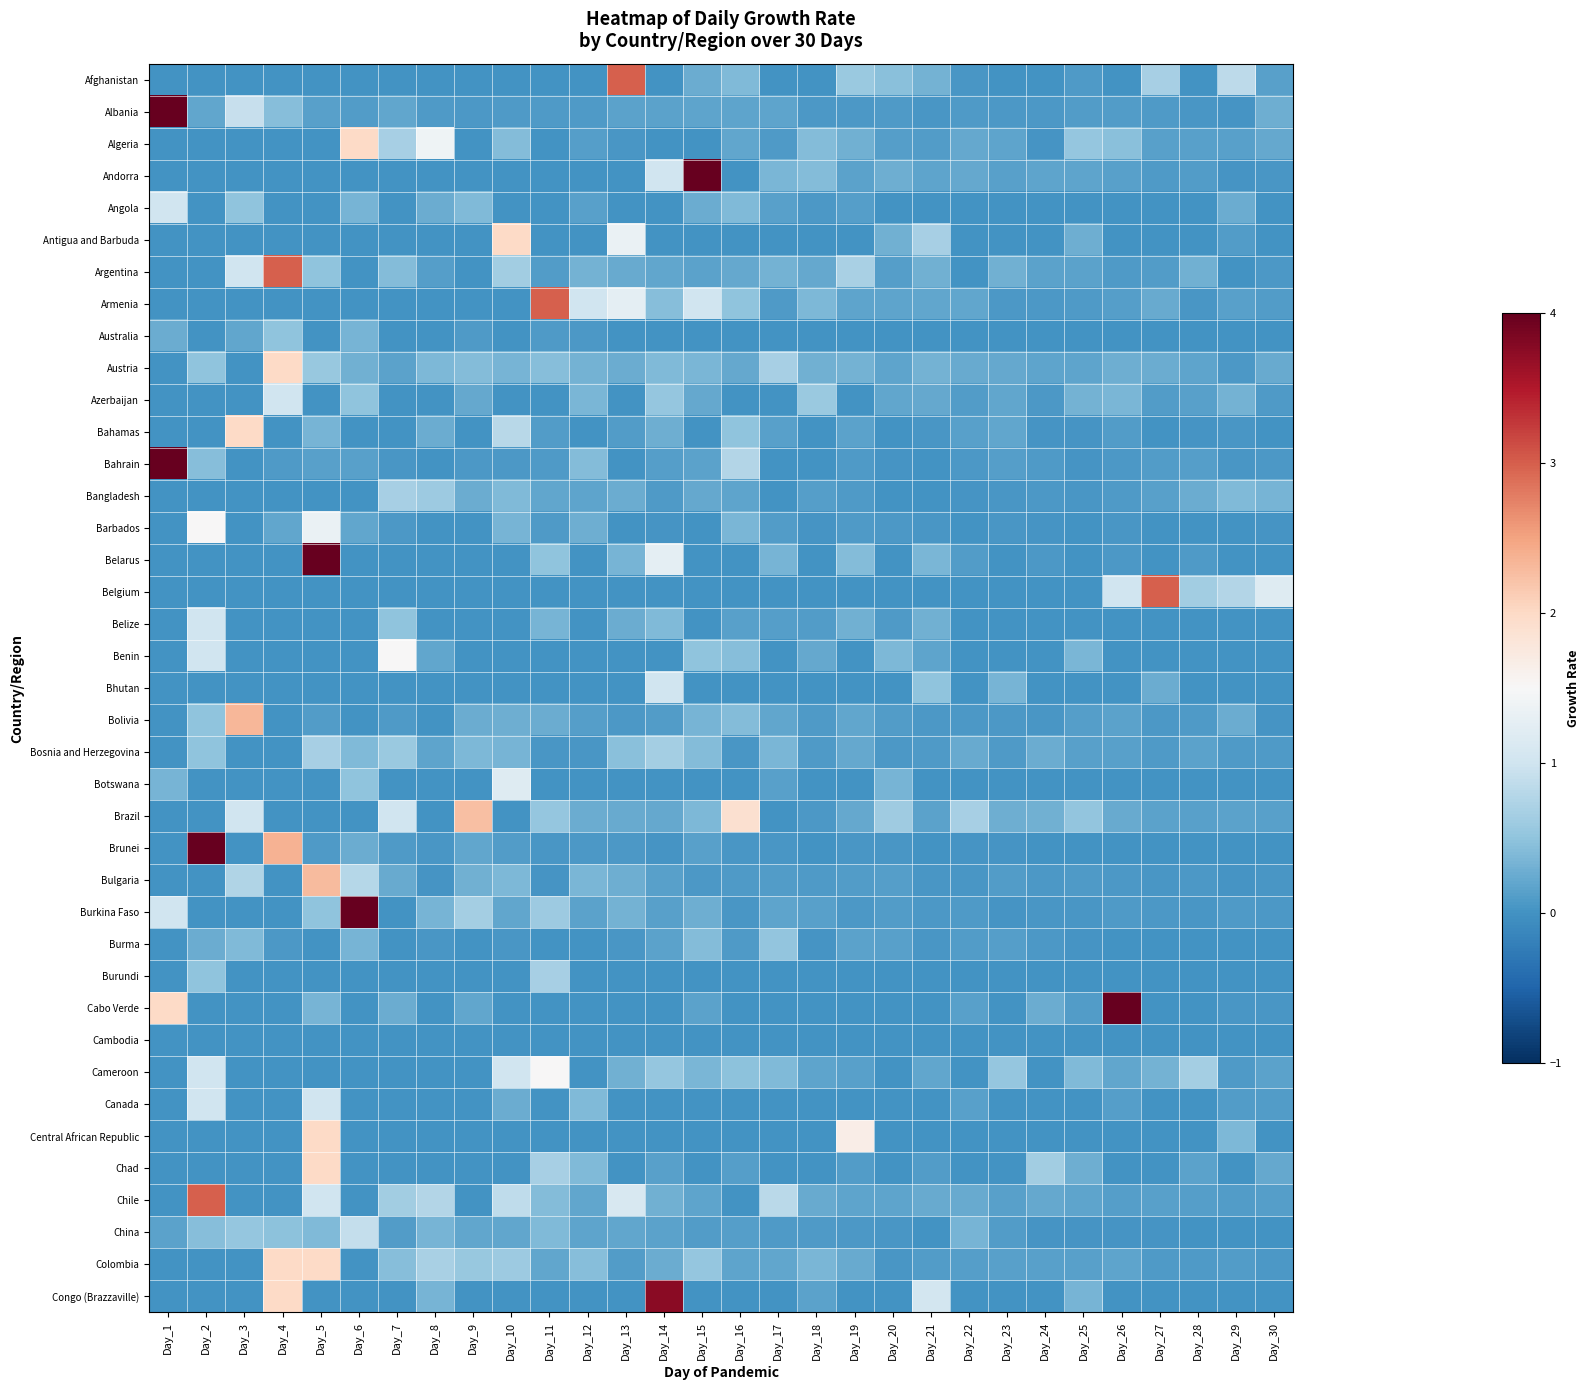

Reading left to right, transcribe all the data shown in this chart.

Afghanistan: Day_1=0.0	Day_2=0.0	Day_3=0.0	Day_4=0.0	Day_5=0.0	Day_6=0.0	Day_7=0.0	Day_8=0.0	Day_9=0.0	Day_10=0.0	Day_11=0.0	Day_12=0.0	Day_13=3.0	Day_14=0.0	Day_15=0.2	Day_16=0.4	Day_17=0.0	Day_18=0.0	Day_19=0.6	Day_20=0.5	Day_21=0.3	Day_22=0.1	Day_23=0.0	Day_24=0.0	Day_25=0.1	Day_26=0.0	Day_27=0.7	Day_28=0.0	Day_29=0.8	Day_30=0.1
Albania: Day_1=4.0	Day_2=0.2	Day_3=0.9	Day_4=0.4	Day_5=0.1	Day_6=0.1	Day_7=0.2	Day_8=0.1	Day_9=0.1	Day_10=0.1	Day_11=0.1	Day_12=0.1	Day_13=0.2	Day_14=0.2	Day_15=0.2	Day_16=0.2	Day_17=0.2	Day_18=0.1	Day_19=0.1	Day_20=0.1	Day_21=0.1	Day_22=0.1	Day_23=0.1	Day_24=0.1	Day_25=0.1	Day_26=0.1	Day_27=0.1	Day_28=0.0	Day_29=0.0	Day_30=0.3
Algeria: Day_1=0.0	Day_2=0.0	Day_3=0.0	Day_4=0.0	Day_5=0.0	Day_6=2.0	Day_7=0.7	Day_8=1.4	Day_9=0.0	Day_10=0.4	Day_11=0.0	Day_12=0.1	Day_13=0.1	Day_14=0.0	Day_15=0.0	Day_16=0.2	Day_17=0.1	Day_18=0.4	Day_19=0.3	Day_20=0.1	Day_21=0.1	Day_22=0.2	Day_23=0.2	Day_24=0.0	Day_25=0.5	Day_26=0.5	Day_27=0.1	Day_28=0.1	Day_29=0.1	Day_30=0.2
Andorra: Day_1=0.0	Day_2=0.0	Day_3=0.0	Day_4=0.0	Day_5=0.0	Day_6=0.0	Day_7=0.0	Day_8=0.0	Day_9=0.0	Day_10=0.0	Day_11=0.0	Day_12=0.0	Day_13=0.0	Day_14=1.0	Day_15=4.0	Day_16=0.0	Day_17=0.4	Day_18=0.4	Day_19=0.2	Day_20=0.3	Day_21=0.2	Day_22=0.2	Day_23=0.1	Day_24=0.2	Day_25=0.2	Day_26=0.1	Day_27=0.1	Day_28=0.1	Day_29=0.0	Day_30=0.0
Angola: Day_1=1.0	Day_2=0.0	Day_3=0.5	Day_4=0.0	Day_5=0.0	Day_6=0.3	Day_7=0.0	Day_8=0.2	Day_9=0.4	Day_10=0.0	Day_11=0.0	Day_12=0.1	Day_13=0.0	Day_14=0.0	Day_15=0.2	Day_16=0.4	Day_17=0.1	Day_18=0.1	Day_19=0.1	Day_20=0.0	Day_21=0.0	Day_22=0.0	Day_23=0.0	Day_24=0.0	Day_25=0.0	Day_26=0.0	Day_27=0.0	Day_28=0.0	Day_29=0.3	Day_30=0.0
Antigua and Barbuda: Day_1=0.0	Day_2=0.0	Day_3=0.0	Day_4=0.0	Day_5=0.0	Day_6=0.0	Day_7=0.0	Day_8=0.0	Day_9=0.0	Day_10=2.0	Day_11=0.0	Day_12=0.0	Day_13=1.3	Day_14=0.0	Day_15=0.0	Day_16=0.0	Day_17=0.0	Day_18=0.0	Day_19=0.0	Day_20=0.3	Day_21=0.7	Day_22=0.0	Day_23=0.0	Day_24=0.0	Day_25=0.3	Day_26=0.0	Day_27=0.0	Day_28=0.0	Day_29=0.1	Day_30=0.0
Argentina: Day_1=0.0	Day_2=0.0	Day_3=1.0	Day_4=3.0	Day_5=0.5	Day_6=0.0	Day_7=0.4	Day_8=0.1	Day_9=0.0	Day_10=0.6	Day_11=0.1	Day_12=0.3	Day_13=0.2	Day_14=0.2	Day_15=0.2	Day_16=0.2	Day_17=0.3	Day_18=0.2	Day_19=0.7	Day_20=0.1	Day_21=0.3	Day_22=0.0	Day_23=0.3	Day_24=0.2	Day_25=0.2	Day_26=0.1	Day_27=0.1	Day_28=0.3	Day_29=0.0	Day_30=0.1
Armenia: Day_1=0.0	Day_2=0.0	Day_3=0.0	Day_4=0.0	Day_5=0.0	Day_6=0.0	Day_7=0.0	Day_8=0.0	Day_9=0.0	Day_10=0.0	Day_11=3.0	Day_12=1.0	Day_13=1.2	Day_14=0.4	Day_15=1.0	Day_16=0.5	Day_17=0.1	Day_18=0.4	Day_19=0.2	Day_20=0.2	Day_21=0.2	Day_22=0.2	Day_23=0.1	Day_24=0.1	Day_25=0.1	Day_26=0.1	Day_27=0.2	Day_28=0.0	Day_29=0.1	Day_30=0.1
Australia: Day_1=0.2	Day_2=0.0	Day_3=0.2	Day_4=0.5	Day_5=0.0	Day_6=0.3	Day_7=0.0	Day_8=0.0	Day_9=0.1	Day_10=0.0	Day_11=0.1	Day_12=0.1	Day_13=0.0	Day_14=0.0	Day_15=0.0	Day_16=0.0	Day_17=0.0	Day_18=0.0	Day_19=0.0	Day_20=0.0	Day_21=0.0	Day_22=0.0	Day_23=0.0	Day_24=0.0	Day_25=0.0	Day_26=0.0	Day_27=0.0	Day_28=0.0	Day_29=0.0	Day_30=0.0
Austria: Day_1=0.0	Day_2=0.5	Day_3=0.0	Day_4=2.0	Day_5=0.6	Day_6=0.3	Day_7=0.2	Day_8=0.4	Day_9=0.4	Day_10=0.3	Day_11=0.4	Day_12=0.3	Day_13=0.3	Day_14=0.4	Day_15=0.3	Day_16=0.2	Day_17=0.7	Day_18=0.3	Day_19=0.3	Day_20=0.2	Day_21=0.3	Day_22=0.2	Day_23=0.2	Day_24=0.2	Day_25=0.2	Day_26=0.3	Day_27=0.2	Day_28=0.2	Day_29=0.1	Day_30=0.2
Azerbaijan: Day_1=0.0	Day_2=0.0	Day_3=0.0	Day_4=1.0	Day_5=0.0	Day_6=0.5	Day_7=0.0	Day_8=0.0	Day_9=0.2	Day_10=0.0	Day_11=0.0	Day_12=0.4	Day_13=0.0	Day_14=0.5	Day_15=0.2	Day_16=0.0	Day_17=0.0	Day_18=0.6	Day_19=0.0	Day_20=0.2	Day_21=0.2	Day_22=0.1	Day_23=0.2	Day_24=0.1	Day_25=0.3	Day_26=0.3	Day_27=0.1	Day_28=0.1	Day_29=0.3	Day_30=0.1
Bahamas: Day_1=0.0	Day_2=0.0	Day_3=2.0	Day_4=0.0	Day_5=0.3	Day_6=0.0	Day_7=0.0	Day_8=0.2	Day_9=0.0	Day_10=0.8	Day_11=0.1	Day_12=0.0	Day_13=0.1	Day_14=0.3	Day_15=0.0	Day_16=0.5	Day_17=0.1	Day_18=0.0	Day_19=0.2	Day_20=0.0	Day_21=0.0	Day_22=0.1	Day_23=0.2	Day_24=0.0	Day_25=0.0	Day_26=0.1	Day_27=0.0	Day_28=0.0	Day_29=0.0	Day_30=0.0
Bahrain: Day_1=4.0	Day_2=0.4	Day_3=0.0	Day_4=0.1	Day_5=0.1	Day_6=0.1	Day_7=0.0	Day_8=0.0	Day_9=0.1	Day_10=0.1	Day_11=0.1	Day_12=0.4	Day_13=0.0	Day_14=0.1	Day_15=0.2	Day_16=0.8	Day_17=0.0	Day_18=0.0	Day_19=0.1	Day_20=0.0	Day_21=0.0	Day_22=0.1	Day_23=0.1	Day_24=0.1	Day_25=0.0	Day_26=0.1	Day_27=0.1	Day_28=0.1	Day_29=0.0	Day_30=0.1
Bangladesh: Day_1=0.0	Day_2=0.0	Day_3=0.0	Day_4=0.0	Day_5=0.0	Day_6=0.0	Day_7=0.7	Day_8=0.6	Day_9=0.2	Day_10=0.4	Day_11=0.2	Day_12=0.2	Day_13=0.2	Day_14=0.1	Day_15=0.2	Day_16=0.2	Day_17=0.0	Day_18=0.1	Day_19=0.1	Day_20=0.0	Day_21=0.0	Day_22=0.0	Day_23=0.0	Day_24=0.1	Day_25=0.0	Day_26=0.1	Day_27=0.1	Day_28=0.3	Day_29=0.4	Day_30=0.3
Barbados: Day_1=0.0	Day_2=1.5	Day_3=0.0	Day_4=0.2	Day_5=1.3	Day_6=0.2	Day_7=0.1	Day_8=0.0	Day_9=0.0	Day_10=0.3	Day_11=0.1	Day_12=0.3	Day_13=0.0	Day_14=0.0	Day_15=0.0	Day_16=0.3	Day_17=0.1	Day_18=0.0	Day_19=0.1	Day_20=0.1	Day_21=0.1	Day_22=0.0	Day_23=0.1	Day_24=0.0	Day_25=0.0	Day_26=0.0	Day_27=0.0	Day_28=0.0	Day_29=0.0	Day_30=0.0
Belarus: Day_1=0.0	Day_2=0.0	Day_3=0.0	Day_4=0.0	Day_5=4.0	Day_6=0.0	Day_7=0.0	Day_8=0.0	Day_9=0.0	Day_10=0.0	Day_11=0.5	Day_12=0.0	Day_13=0.3	Day_14=1.2	Day_15=0.0	Day_16=0.0	Day_17=0.3	Day_18=0.0	Day_19=0.4	Day_20=0.0	Day_21=0.3	Day_22=0.1	Day_23=0.0	Day_24=0.1	Day_25=0.0	Day_26=0.1	Day_27=0.0	Day_28=0.1	Day_29=0.0	Day_30=0.0
Belgium: Day_1=0.0	Day_2=0.0	Day_3=0.0	Day_4=0.0	Day_5=0.0	Day_6=0.0	Day_7=0.0	Day_8=0.0	Day_9=0.0	Day_10=0.0	Day_11=0.0	Day_12=0.0	Day_13=0.0	Day_14=0.0	Day_15=0.0	Day_16=0.0	Day_17=0.0	Day_18=0.0	Day_19=0.0	Day_20=0.0	Day_21=0.0	Day_22=0.0	Day_23=0.0	Day_24=0.0	Day_25=0.0	Day_26=1.0	Day_27=3.0	Day_28=0.6	Day_29=0.8	Day_30=1.2
Belize: Day_1=0.0	Day_2=1.0	Day_3=0.0	Day_4=0.0	Day_5=0.0	Day_6=0.0	Day_7=0.5	Day_8=0.0	Day_9=0.0	Day_10=0.0	Day_11=0.3	Day_12=0.0	Day_13=0.2	Day_14=0.4	Day_15=0.0	Day_16=0.1	Day_17=0.1	Day_18=0.1	Day_19=0.3	Day_20=0.1	Day_21=0.3	Day_22=0.0	Day_23=0.0	Day_24=0.0	Day_25=0.0	Day_26=0.0	Day_27=0.0	Day_28=0.0	Day_29=0.0	Day_30=0.0
Benin: Day_1=0.0	Day_2=1.0	Day_3=0.0	Day_4=0.0	Day_5=0.0	Day_6=0.0	Day_7=1.5	Day_8=0.2	Day_9=0.0	Day_10=0.0	Day_11=0.0	Day_12=0.0	Day_13=0.0	Day_14=0.0	Day_15=0.5	Day_16=0.4	Day_17=0.0	Day_18=0.2	Day_19=0.0	Day_20=0.4	Day_21=0.2	Day_22=0.0	Day_23=0.0	Day_24=0.0	Day_25=0.3	Day_26=0.0	Day_27=0.0	Day_28=0.0	Day_29=0.0	Day_30=0.0
Bhutan: Day_1=0.0	Day_2=0.0	Day_3=0.0	Day_4=0.0	Day_5=0.0	Day_6=0.0	Day_7=0.0	Day_8=0.0	Day_9=0.0	Day_10=0.0	Day_11=0.0	Day_12=0.0	Day_13=0.0	Day_14=1.0	Day_15=0.0	Day_16=0.0	Day_17=0.0	Day_18=0.0	Day_19=0.0	Day_20=0.0	Day_21=0.5	Day_22=0.0	Day_23=0.3	Day_24=0.0	Day_25=0.0	Day_26=0.0	Day_27=0.2	Day_28=0.0	Day_29=0.0	Day_30=0.0
Bolivia: Day_1=0.0	Day_2=0.5	Day_3=2.3	Day_4=0.0	Day_5=0.1	Day_6=0.0	Day_7=0.1	Day_8=0.0	Day_9=0.2	Day_10=0.3	Day_11=0.3	Day_12=0.1	Day_13=0.1	Day_14=0.1	Day_15=0.3	Day_16=0.4	Day_17=0.2	Day_18=0.1	Day_19=0.2	Day_20=0.1	Day_21=0.1	Day_22=0.1	Day_23=0.1	Day_24=0.1	Day_25=0.1	Day_26=0.2	Day_27=0.1	Day_28=0.1	Day_29=0.3	Day_30=0.0
Bosnia and Herzegovina: Day_1=0.0	Day_2=0.5	Day_3=0.0	Day_4=0.0	Day_5=0.7	Day_6=0.4	Day_7=0.6	Day_8=0.2	Day_9=0.4	Day_10=0.3	Day_11=0.0	Day_12=0.0	Day_13=0.5	Day_14=0.7	Day_15=0.4	Day_16=0.0	Day_17=0.3	Day_18=0.1	Day_19=0.2	Day_20=0.1	Day_21=0.1	Day_22=0.2	Day_23=0.1	Day_24=0.2	Day_25=0.1	Day_26=0.1	Day_27=0.1	Day_28=0.2	Day_29=0.1	Day_30=0.1
Botswana: Day_1=0.3	Day_2=0.0	Day_3=0.0	Day_4=0.0	Day_5=0.0	Day_6=0.5	Day_7=0.0	Day_8=0.0	Day_9=0.0	Day_10=1.2	Day_11=0.0	Day_12=0.0	Day_13=0.0	Day_14=0.0	Day_15=0.0	Day_16=0.0	Day_17=0.1	Day_18=0.0	Day_19=0.0	Day_20=0.3	Day_21=0.0	Day_22=0.0	Day_23=0.0	Day_24=0.0	Day_25=0.0	Day_26=0.0	Day_27=0.0	Day_28=0.0	Day_29=0.0	Day_30=0.0
Brazil: Day_1=0.0	Day_2=0.0	Day_3=1.0	Day_4=0.0	Day_5=0.0	Day_6=0.0	Day_7=1.0	Day_8=0.0	Day_9=2.2	Day_10=0.0	Day_11=0.5	Day_12=0.2	Day_13=0.2	Day_14=0.2	Day_15=0.4	Day_16=1.9	Day_17=0.0	Day_18=0.1	Day_19=0.2	Day_20=0.6	Day_21=0.2	Day_22=0.7	Day_23=0.3	Day_24=0.3	Day_25=0.5	Day_26=0.2	Day_27=0.2	Day_28=0.1	Day_29=0.2	Day_30=0.1
Brunei: Day_1=0.0	Day_2=4.0	Day_3=0.0	Day_4=2.4	Day_5=0.1	Day_6=0.2	Day_7=0.1	Day_8=0.0	Day_9=0.2	Day_10=0.1	Day_11=0.0	Day_12=0.1	Day_13=0.1	Day_14=0.0	Day_15=0.1	Day_16=0.1	Day_17=0.1	Day_18=0.0	Day_19=0.0	Day_20=0.1	Day_21=0.0	Day_22=0.0	Day_23=0.0	Day_24=0.0	Day_25=0.0	Day_26=0.0	Day_27=0.0	Day_28=0.0	Day_29=0.0	Day_30=0.0
Bulgaria: Day_1=0.0	Day_2=0.0	Day_3=0.8	Day_4=0.0	Day_5=2.3	Day_6=0.8	Day_7=0.2	Day_8=0.0	Day_9=0.3	Day_10=0.4	Day_11=0.0	Day_12=0.3	Day_13=0.3	Day_14=0.1	Day_15=0.1	Day_16=0.1	Day_17=0.1	Day_18=0.1	Day_19=0.1	Day_20=0.1	Day_21=0.1	Day_22=0.0	Day_23=0.1	Day_24=0.1	Day_25=0.1	Day_26=0.1	Day_27=0.0	Day_28=0.1	Day_29=0.0	Day_30=0.1
Burkina Faso: Day_1=1.0	Day_2=0.0	Day_3=0.0	Day_4=0.0	Day_5=0.5	Day_6=4.0	Day_7=0.0	Day_8=0.3	Day_9=0.7	Day_10=0.2	Day_11=0.6	Day_12=0.2	Day_13=0.3	Day_14=0.1	Day_15=0.3	Day_16=0.0	Day_17=0.2	Day_18=0.1	Day_19=0.1	Day_20=0.1	Day_21=0.1	Day_22=0.1	Day_23=0.0	Day_24=0.1	Day_25=0.1	Day_26=0.1	Day_27=0.1	Day_28=0.1	Day_29=0.1	Day_30=0.1
Burma: Day_1=0.0	Day_2=0.2	Day_3=0.4	Day_4=0.1	Day_5=0.0	Day_6=0.3	Day_7=0.0	Day_8=0.1	Day_9=0.0	Day_10=0.1	Day_11=0.0	Day_12=0.0	Day_13=0.1	Day_14=0.2	Day_15=0.4	Day_16=0.1	Day_17=0.5	Day_18=0.0	Day_19=0.2	Day_20=0.1	Day_21=0.0	Day_22=0.1	Day_23=0.1	Day_24=0.1	Day_25=0.0	Day_26=0.0	Day_27=0.0	Day_28=0.0	Day_29=0.0	Day_30=0.0
Burundi: Day_1=0.0	Day_2=0.5	Day_3=0.0	Day_4=0.0	Day_5=0.0	Day_6=0.0	Day_7=0.0	Day_8=0.0	Day_9=0.0	Day_10=0.0	Day_11=0.7	Day_12=0.0	Day_13=0.0	Day_14=0.0	Day_15=0.0	Day_16=0.0	Day_17=0.0	Day_18=0.0	Day_19=0.0	Day_20=0.0	Day_21=0.0	Day_22=0.0	Day_23=0.0	Day_24=0.0	Day_25=0.0	Day_26=0.0	Day_27=0.0	Day_28=0.0	Day_29=0.0	Day_30=0.0
Cabo Verde: Day_1=2.0	Day_2=0.0	Day_3=0.0	Day_4=0.0	Day_5=0.3	Day_6=0.0	Day_7=0.2	Day_8=0.0	Day_9=0.2	Day_10=0.0	Day_11=0.0	Day_12=0.0	Day_13=0.0	Day_14=0.0	Day_15=0.2	Day_16=0.0	Day_17=0.0	Day_18=0.0	Day_19=0.0	Day_20=0.0	Day_21=0.0	Day_22=0.1	Day_23=0.0	Day_24=0.2	Day_25=0.1	Day_26=4.0	Day_27=0.0	Day_28=0.0	Day_29=0.0	Day_30=0.1
Cambodia: Day_1=0.0	Day_2=0.0	Day_3=0.0	Day_4=0.0	Day_5=0.0	Day_6=0.0	Day_7=0.0	Day_8=0.0	Day_9=0.0	Day_10=0.0	Day_11=0.0	Day_12=0.0	Day_13=0.0	Day_14=0.0	Day_15=0.0	Day_16=0.0	Day_17=0.0	Day_18=0.0	Day_19=0.0	Day_20=0.0	Day_21=0.0	Day_22=0.0	Day_23=0.0	Day_24=0.0	Day_25=0.0	Day_26=0.0	Day_27=0.0	Day_28=0.0	Day_29=0.0	Day_30=0.0
Cameroon: Day_1=0.0	Day_2=1.0	Day_3=0.0	Day_4=0.0	Day_5=0.0	Day_6=0.0	Day_7=0.0	Day_8=0.0	Day_9=0.0	Day_10=1.0	Day_11=1.5	Day_12=0.0	Day_13=0.3	Day_14=0.5	Day_15=0.3	Day_16=0.5	Day_17=0.4	Day_18=0.2	Day_19=0.1	Day_20=0.0	Day_21=0.2	Day_22=0.0	Day_23=0.5	Day_24=0.0	Day_25=0.4	Day_26=0.2	Day_27=0.3	Day_28=0.7	Day_29=0.1	Day_30=0.2
Canada: Day_1=0.0	Day_2=1.0	Day_3=0.0	Day_4=0.0	Day_5=1.0	Day_6=0.0	Day_7=0.0	Day_8=0.0	Day_9=0.0	Day_10=0.2	Day_11=0.0	Day_12=0.4	Day_13=0.0	Day_14=0.0	Day_15=0.0	Day_16=0.0	Day_17=0.0	Day_18=0.0	Day_19=0.0	Day_20=0.0	Day_21=0.0	Day_22=0.1	Day_23=0.0	Day_24=0.0	Day_25=0.0	Day_26=0.1	Day_27=0.0	Day_28=0.0	Day_29=0.1	Day_30=0.1
Central African Republic: Day_1=0.0	Day_2=0.0	Day_3=0.0	Day_4=0.0	Day_5=2.0	Day_6=0.0	Day_7=0.0	Day_8=0.0	Day_9=0.0	Day_10=0.0	Day_11=0.0	Day_12=0.0	Day_13=0.0	Day_14=0.0	Day_15=0.0	Day_16=0.0	Day_17=0.0	Day_18=0.0	Day_19=1.7	Day_20=0.0	Day_21=0.0	Day_22=0.0	Day_23=0.0	Day_24=0.0	Day_25=0.0	Day_26=0.0	Day_27=0.0	Day_28=0.0	Day_29=0.4	Day_30=0.0
Chad: Day_1=0.0	Day_2=0.0	Day_3=0.0	Day_4=0.0	Day_5=2.0	Day_6=0.0	Day_7=0.0	Day_8=0.0	Day_9=0.0	Day_10=0.0	Day_11=0.7	Day_12=0.4	Day_13=0.0	Day_14=0.1	Day_15=0.0	Day_16=0.1	Day_17=0.0	Day_18=0.0	Day_19=0.1	Day_20=0.0	Day_21=0.1	Day_22=0.0	Day_23=0.0	Day_24=0.6	Day_25=0.3	Day_26=0.0	Day_27=0.0	Day_28=0.2	Day_29=0.0	Day_30=0.2
Chile: Day_1=0.0	Day_2=3.0	Day_3=0.0	Day_4=0.0	Day_5=1.0	Day_6=0.0	Day_7=0.6	Day_8=0.8	Day_9=0.0	Day_10=0.9	Day_11=0.4	Day_12=0.2	Day_13=1.1	Day_14=0.3	Day_15=0.2	Day_16=0.0	Day_17=0.8	Day_18=0.2	Day_19=0.2	Day_20=0.2	Day_21=0.2	Day_22=0.2	Day_23=0.1	Day_24=0.2	Day_25=0.2	Day_26=0.1	Day_27=0.1	Day_28=0.1	Day_29=0.1	Day_30=0.1
China: Day_1=0.2	Day_2=0.4	Day_3=0.5	Day_4=0.5	Day_5=0.4	Day_6=0.9	Day_7=0.1	Day_8=0.3	Day_9=0.2	Day_10=0.2	Day_11=0.4	Day_12=0.2	Day_13=0.2	Day_14=0.2	Day_15=0.1	Day_16=0.1	Day_17=0.1	Day_18=0.1	Day_19=0.1	Day_20=0.1	Day_21=0.0	Day_22=0.3	Day_23=0.1	Day_24=0.0	Day_25=0.0	Day_26=0.0	Day_27=0.0	Day_28=0.0	Day_29=0.0	Day_30=0.0
Colombia: Day_1=0.0	Day_2=0.0	Day_3=0.0	Day_4=2.0	Day_5=2.0	Day_6=0.0	Day_7=0.4	Day_8=0.7	Day_9=0.6	Day_10=0.6	Day_11=0.2	Day_12=0.4	Day_13=0.1	Day_14=0.2	Day_15=0.5	Day_16=0.2	Day_17=0.2	Day_18=0.4	Day_19=0.2	Day_20=0.0	Day_21=0.1	Day_22=0.1	Day_23=0.1	Day_24=0.1	Day_25=0.1	Day_26=0.2	Day_27=0.1	Day_28=0.1	Day_29=0.1	Day_30=0.1
Congo (Brazzaville): Day_1=0.0	Day_2=0.0	Day_3=0.0	Day_4=2.0	Day_5=0.0	Day_6=0.0	Day_7=0.0	Day_8=0.3	Day_9=0.0	Day_10=0.0	Day_11=0.0	Day_12=0.0	Day_13=0.0	Day_14=3.8	Day_15=0.0	Day_16=0.0	Day_17=0.0	Day_18=0.2	Day_19=0.0	Day_20=0.0	Day_21=1.1	Day_22=0.0	Day_23=0.0	Day_24=0.0	Day_25=0.3	Day_26=0.0	Day_27=0.0	Day_28=0.0	Day_29=0.0	Day_30=0.0